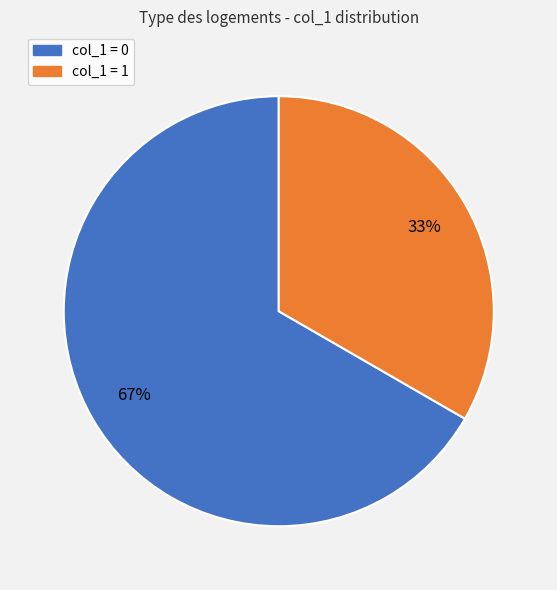

To the nearest percent, what is the average slice percentage?

50%